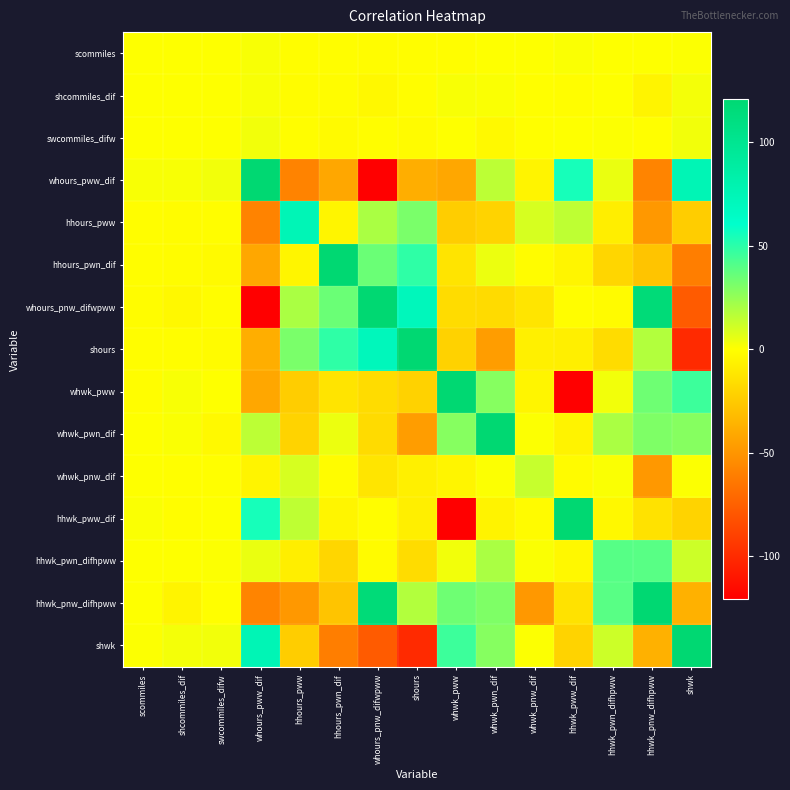

At how many categories does at least one series exceed 2?

14